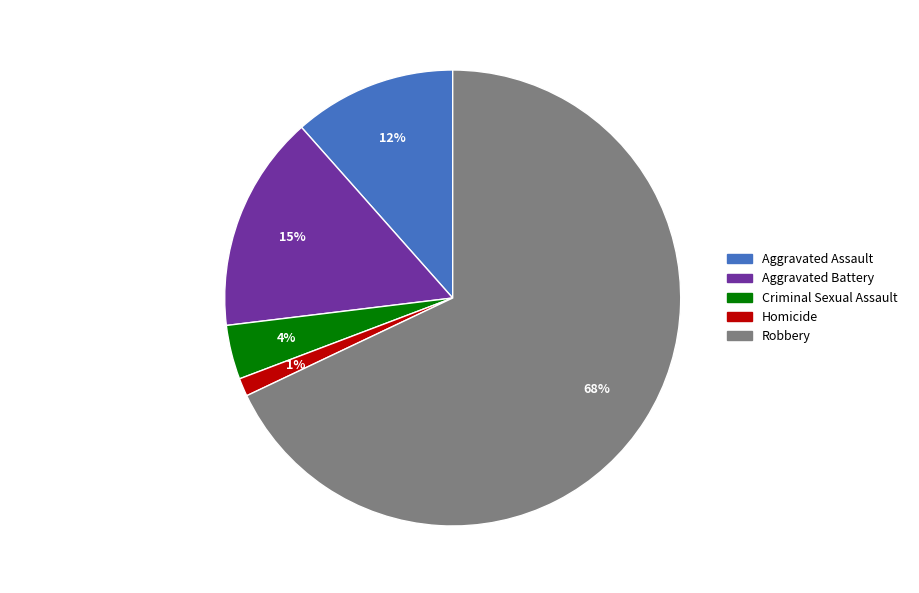

Combined, do Aggravated Assault and Robbery account for over 50%?

Yes